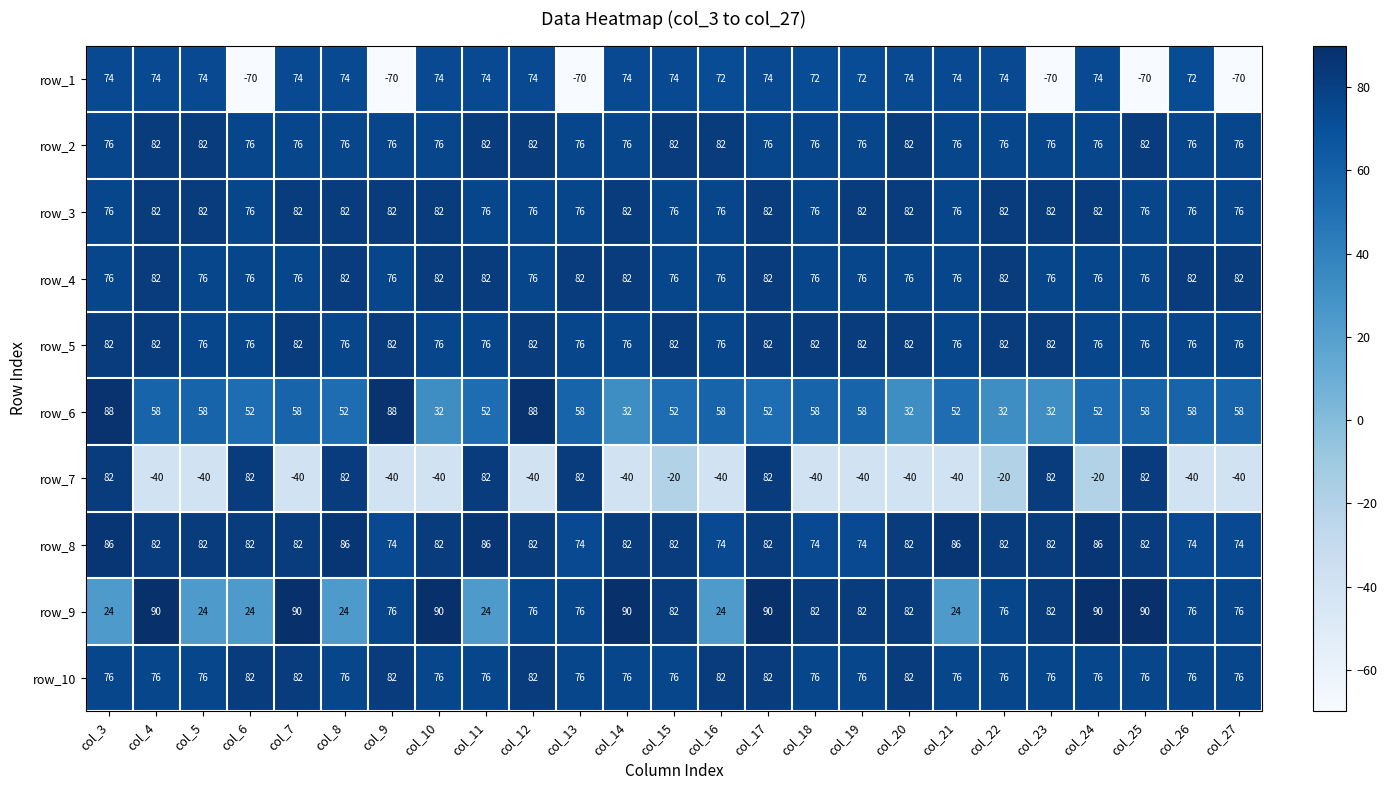

What is the difference between the maximum and minimum values in the row_1 series?

144